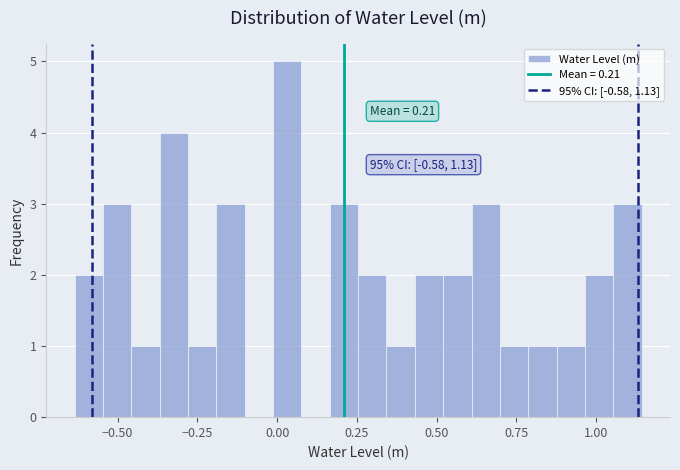

Read against the x-axis, roughly where is the centre of the tallest bar?

0.05